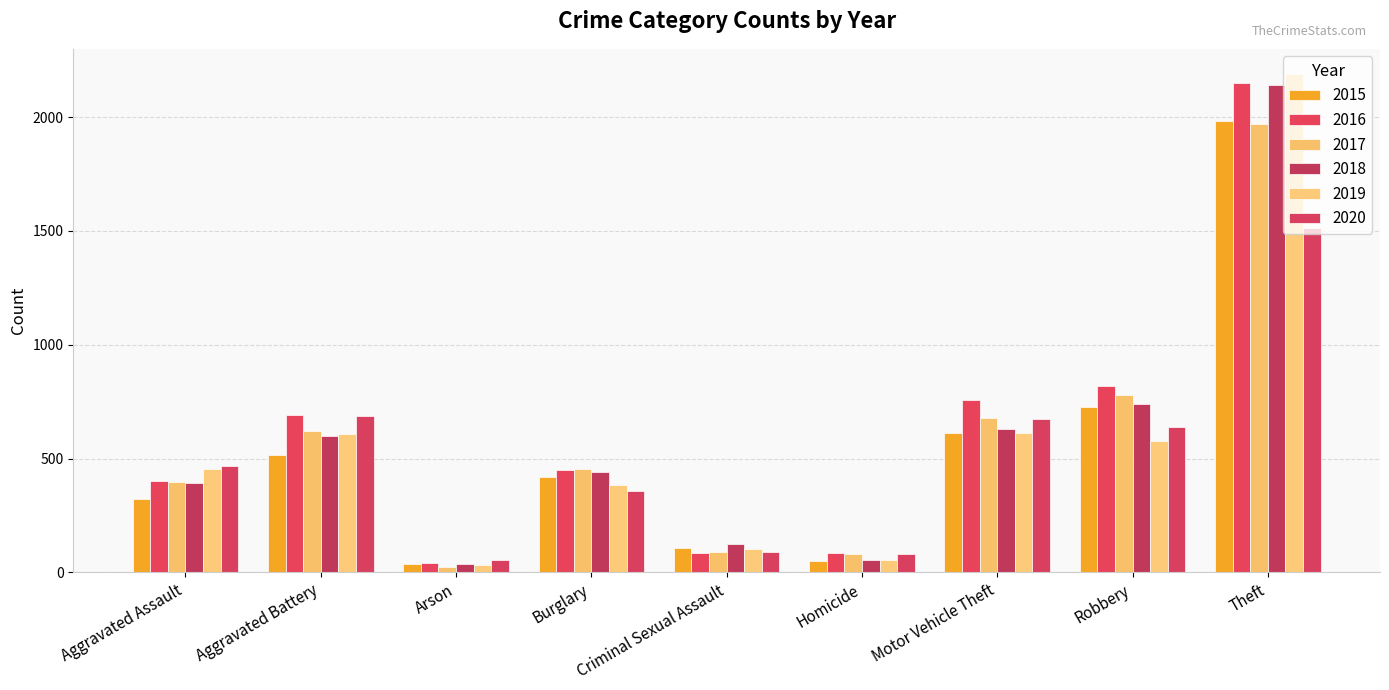

Reading left to right, transcribe all the data shown in this chart.

2015: 323	515	35	421	105	50	614	726	1981
2016: 402	691	40	451	87	87	756	819	2148
2017: 396	623	23	453	91	82	680	780	1968
2018: 392	600	37	443	123	56	631	741	2140
2019: 452	608	32	383	102	53	611	577	2190
2020: 466	686	55	357	89	81	673	637	1512